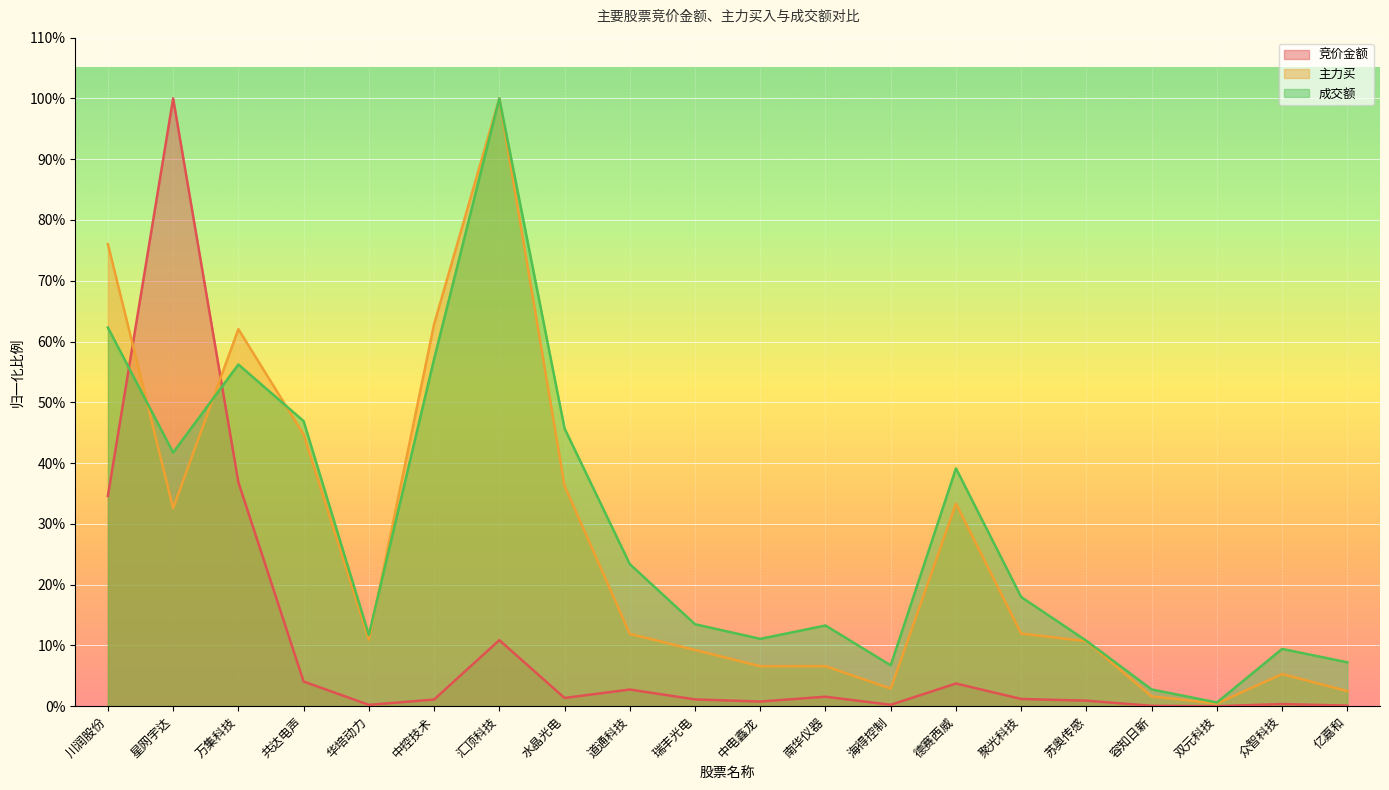

Reading left to right, list all the values displayed in this chart.

竞价金额: 0.3	1.0	0.4	0.0	0.0	0.0	0.1	0.0	0.0	0.0	0.0	0.0	0.0	0.0	0.0	0.0	0.0	0.0	0.0	0.0
主力买: 0.8	0.3	0.6	0.4	0.1	0.6	1.0	0.4	0.1	0.1	0.1	0.1	0.0	0.3	0.1	0.1	0.0	0.0	0.1	0.0
成交额: 0.6	0.4	0.6	0.5	0.1	0.6	1.0	0.5	0.2	0.1	0.1	0.1	0.1	0.4	0.2	0.1	0.0	0.0	0.1	0.1